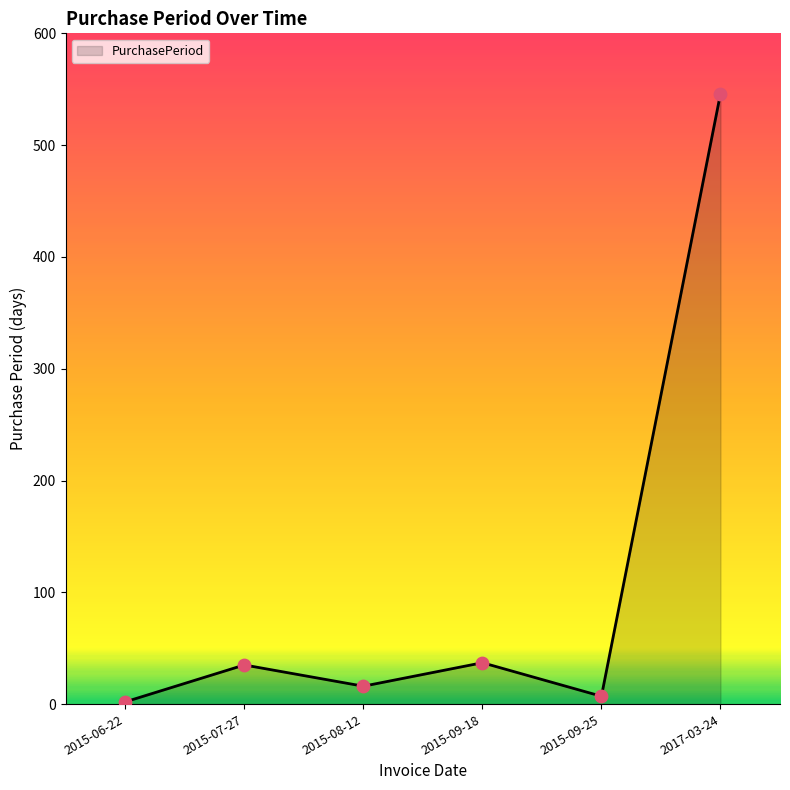

Between 2015-09-25 and 2015-07-27, which is larger?

2015-07-27